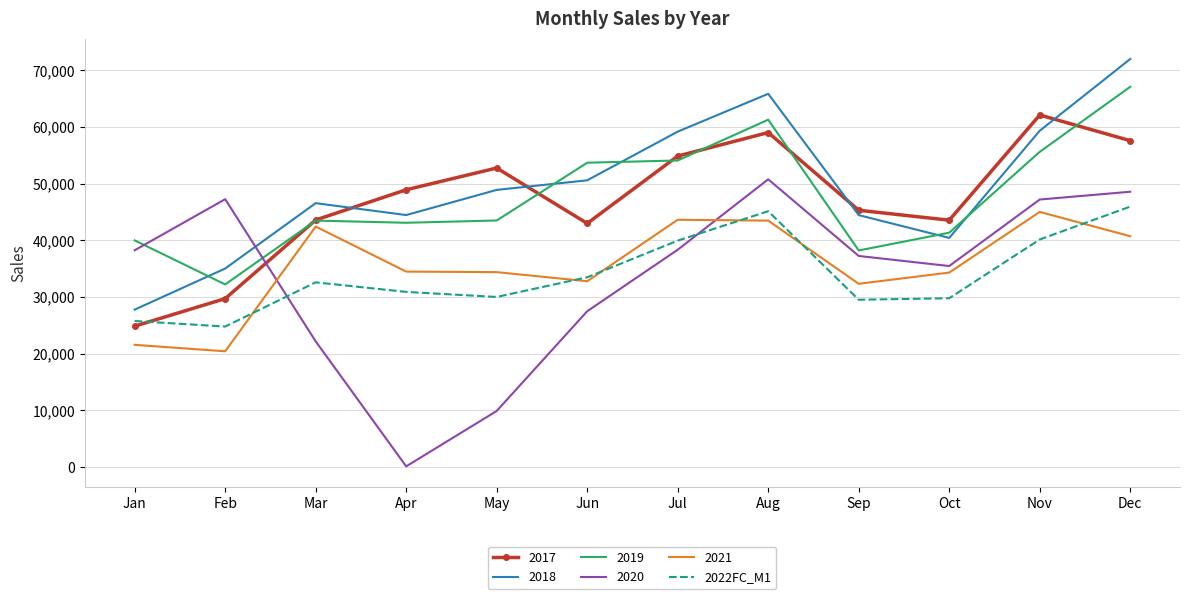

What is the approximate value of 2018 at Feb?

35027.0